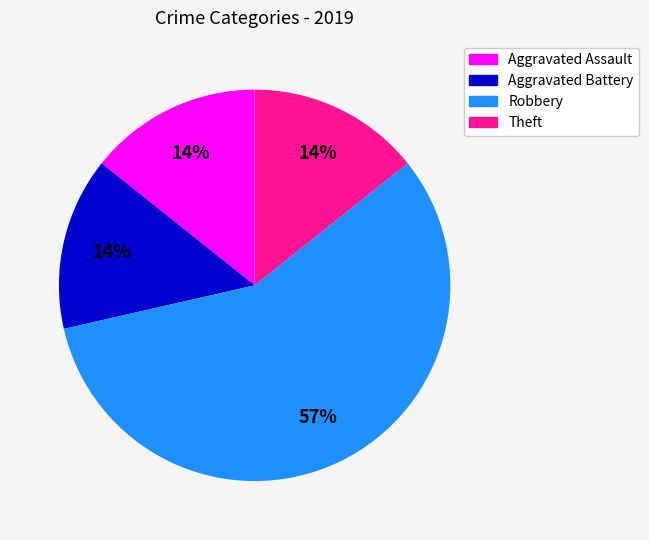

Is the sum of Theft and Aggravated Battery greater than half?

No